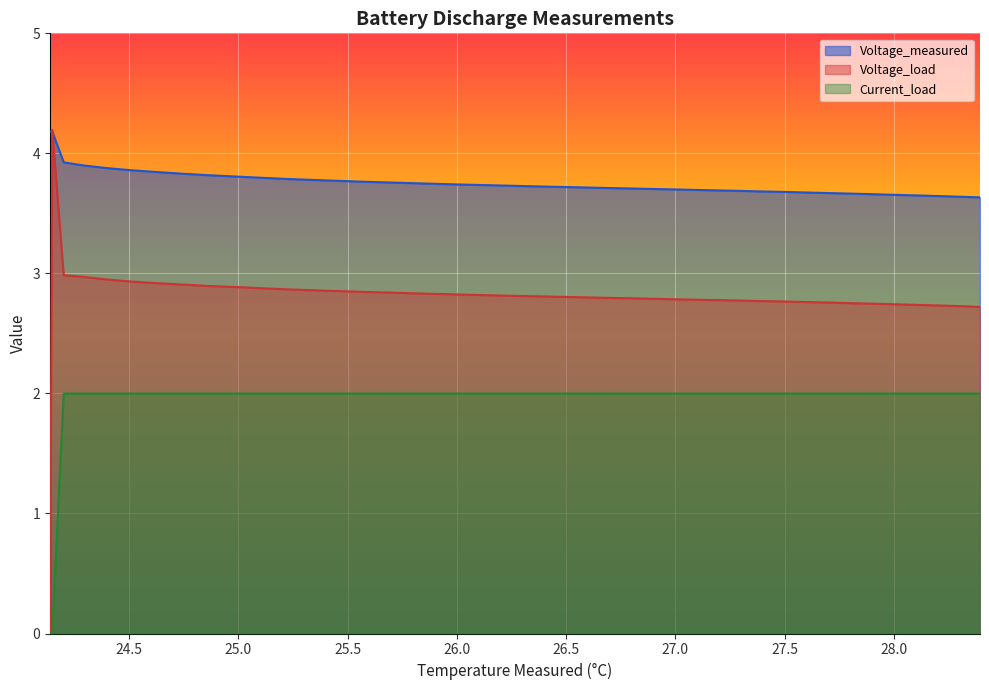

Where does the Current_load series first go above 1?

24.200556171033334